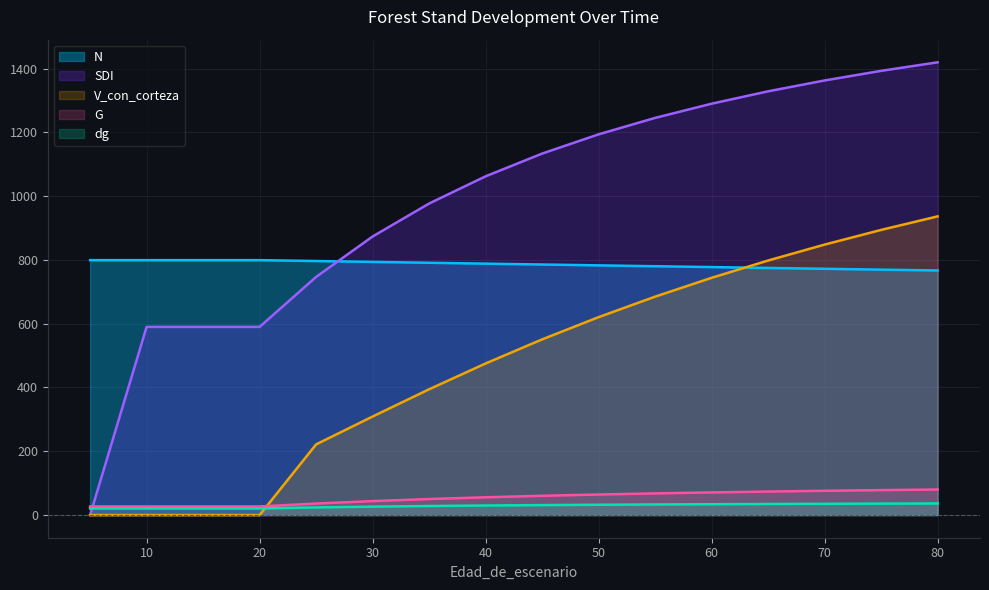

What are all the series names shown in the legend?

N, SDI, V_con_corteza, G, dg